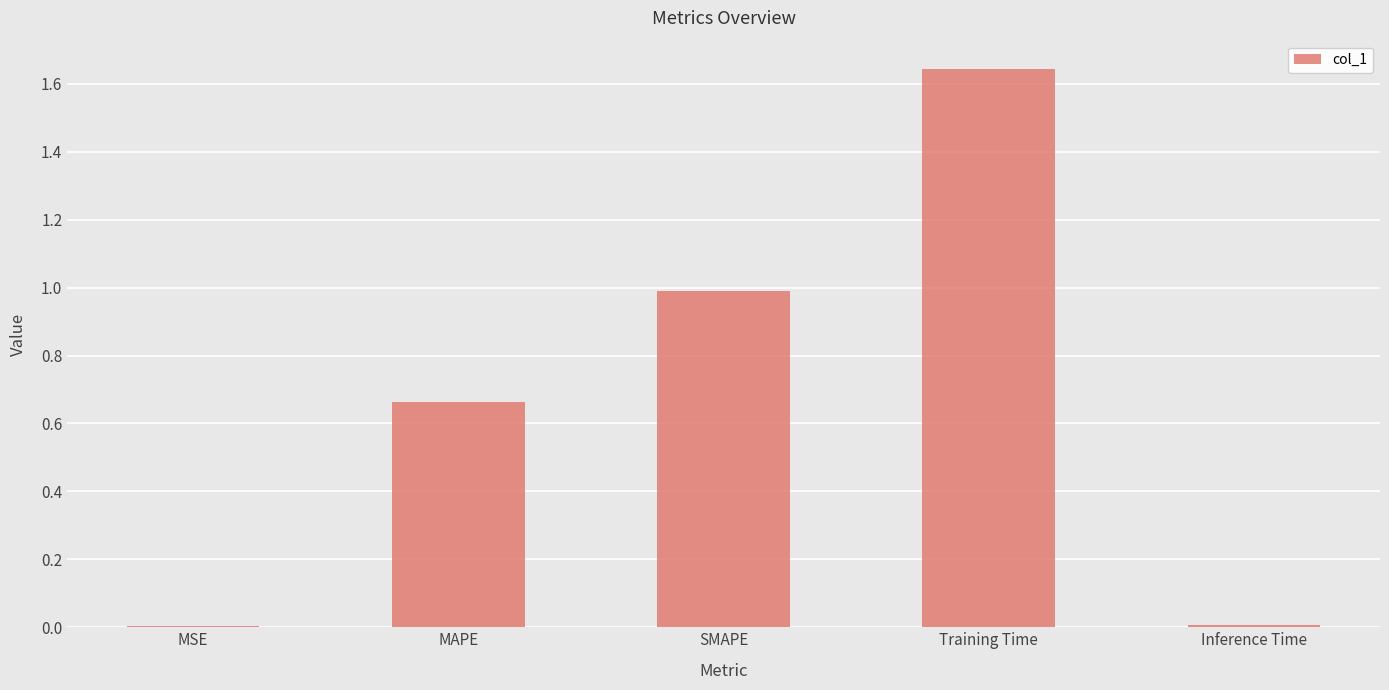

Between Training Time and MAPE, which is larger?

Training Time